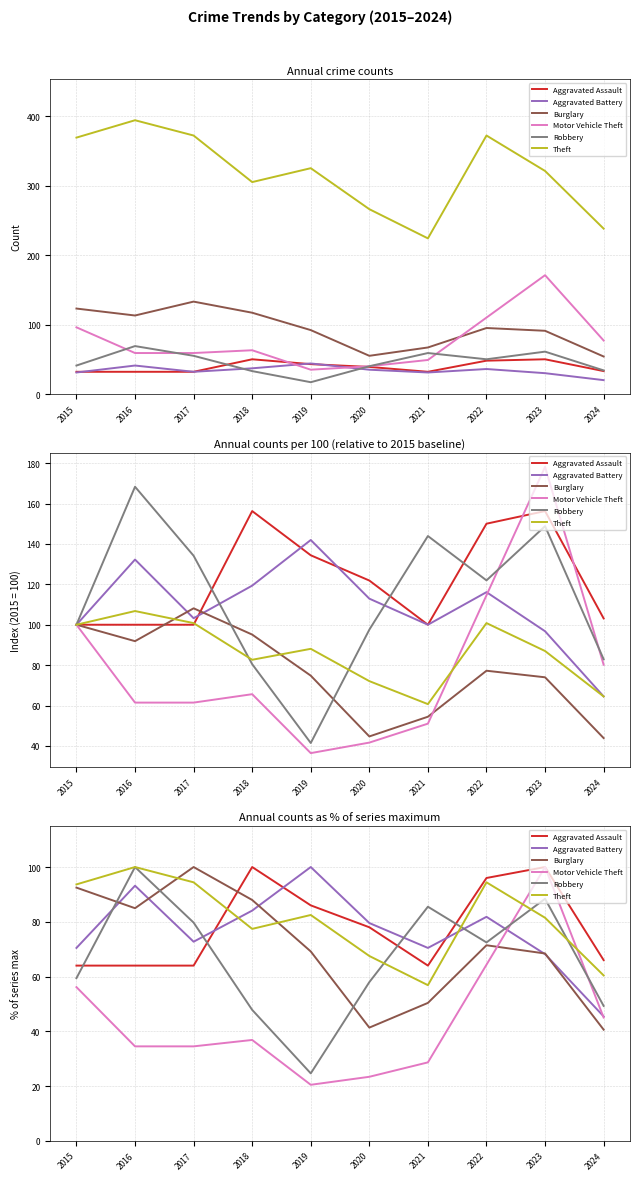

Rank the categories by Aggravated Battery value from highest to lowest.

2019, 2016, 2018, 2022, 2020, 2017, 2015, 2021, 2023, 2024